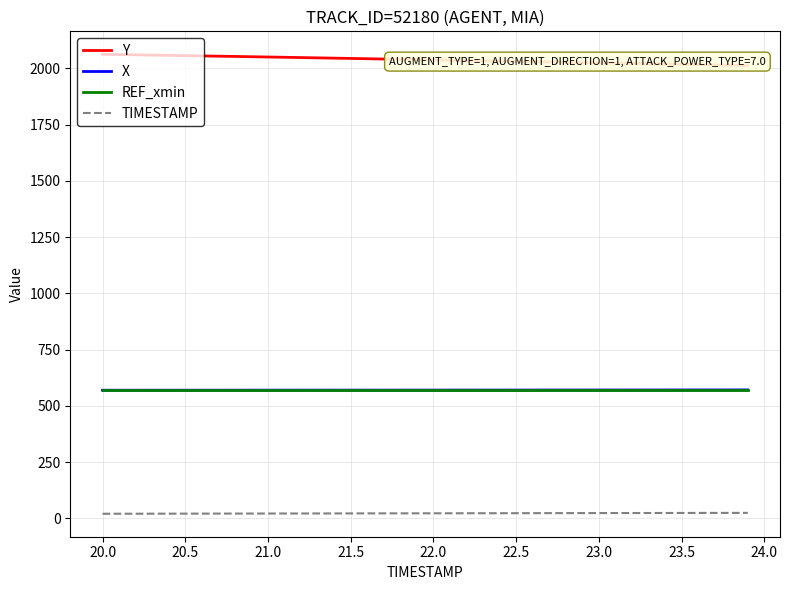

Is this an area chart (filled region under the line)?

No